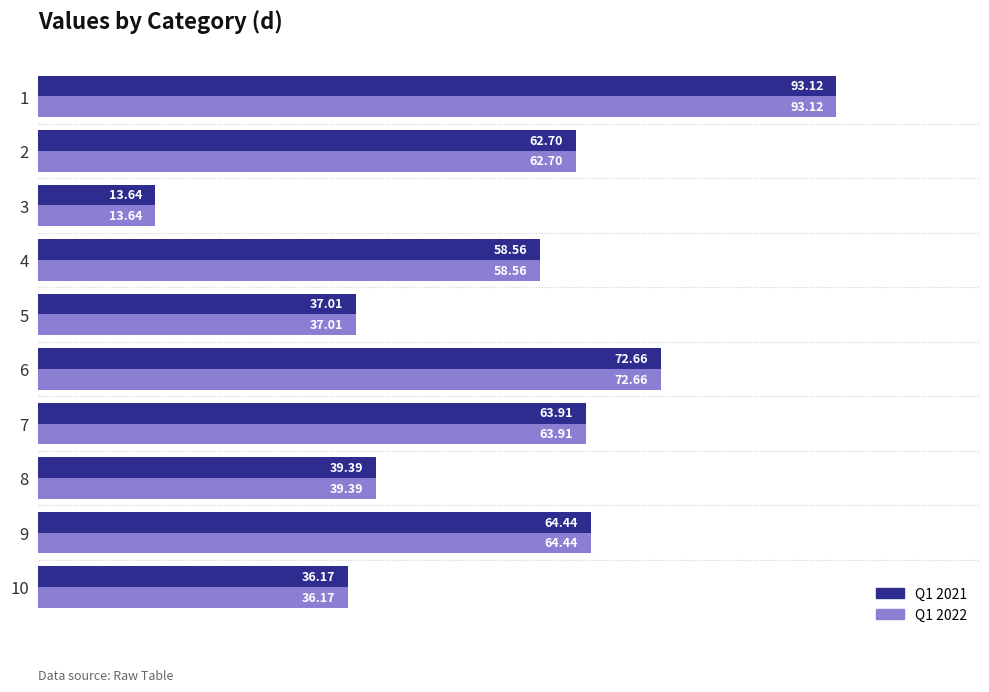

What value does the Q1 2021 series have at 5?

37.0